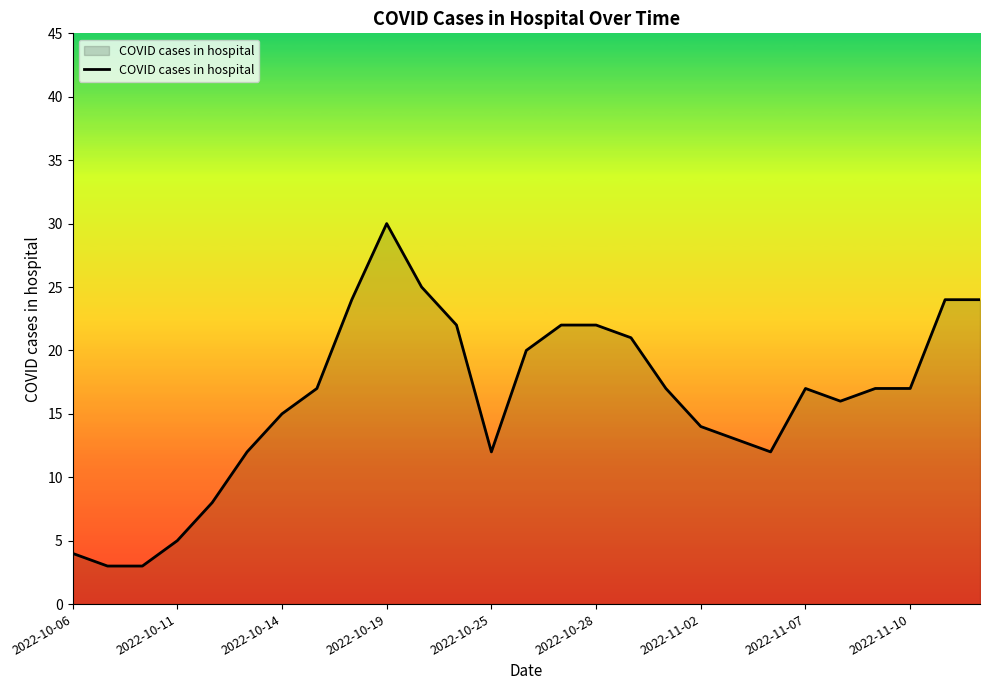

What is the difference between the maximum and minimum values?

27